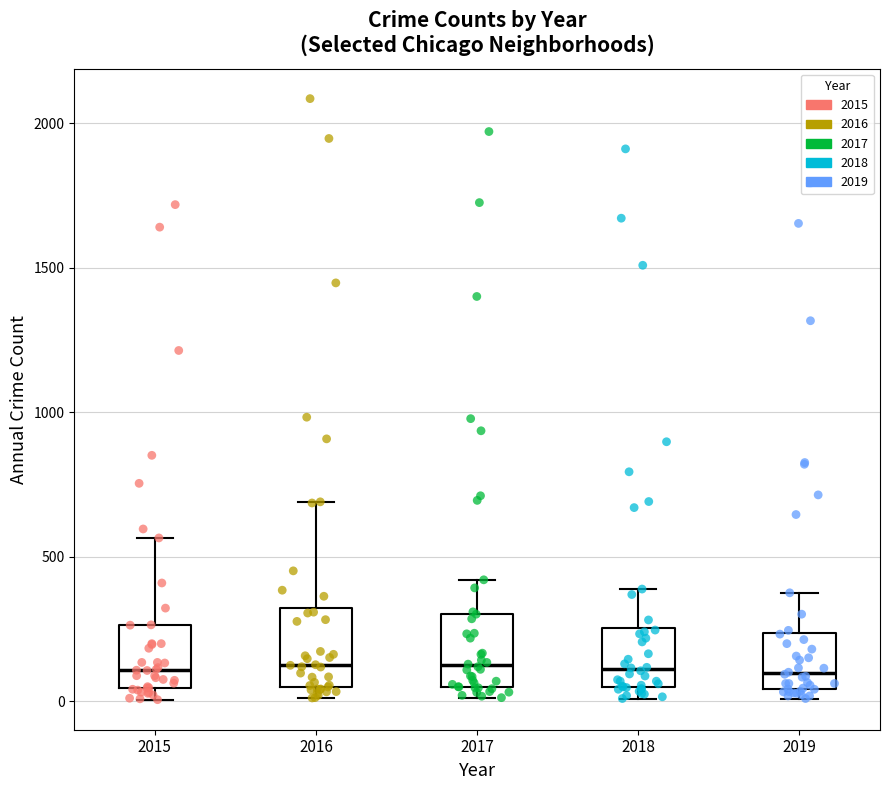

Reading left to right, transcribe this box plot: for each box, give where its median line is, the range the box spans, and where its two whiskers end, as read against the y-axis. The values are not printed on the chart, so give them approximately, as read against the axis.

2015: median 100, box 50 to 250, whiskers 0 to 550
2016: median 150, box 50 to 300, whiskers 0 to 700
2017: median 100, box 50 to 300, whiskers 0 to 400
2018: median 100, box 50 to 250, whiskers 0 to 400
2019: median 100, box 50 to 250, whiskers 0 to 400